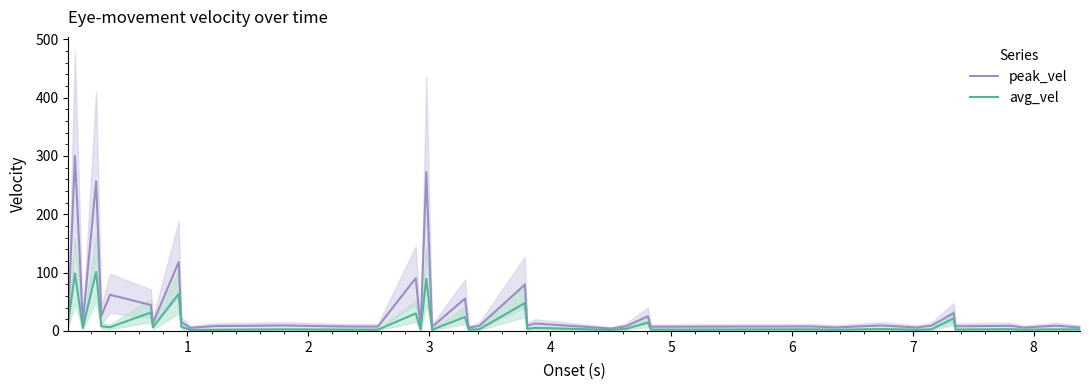

What is the highest value of the avg_vel series?

101.1